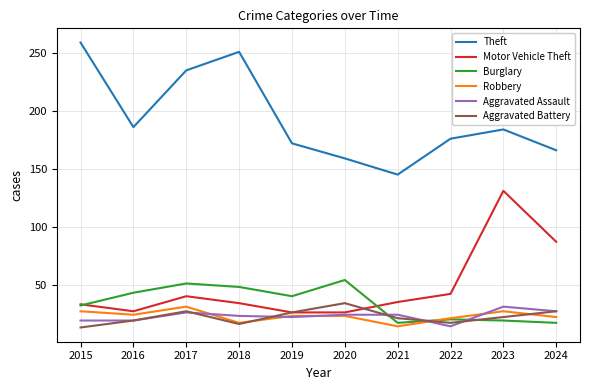

True or false: Theft has more than 1 points higher than both neighbors.

True